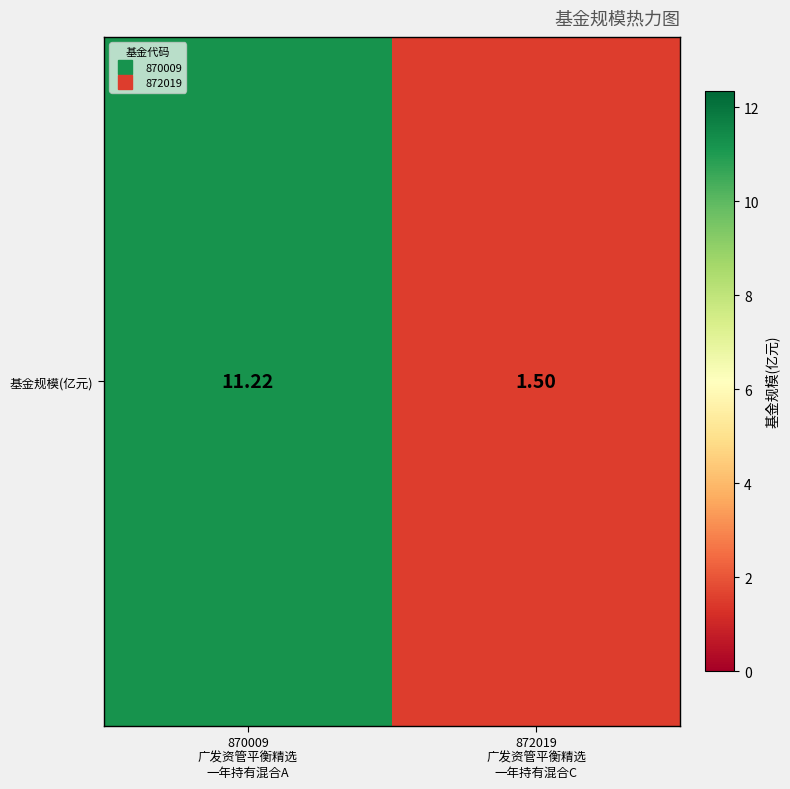

Count the number of categories in the chart.

2